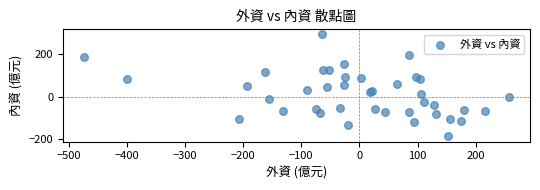

What is the range of Y values (max minus min)?

476.8